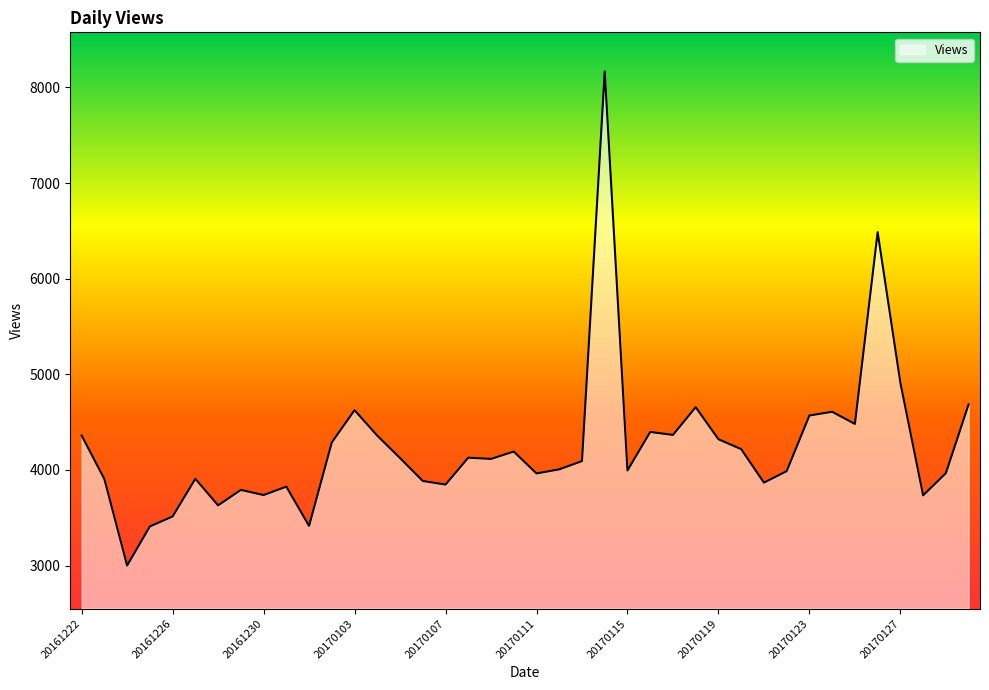

What is the maximum value shown in the chart?

8168